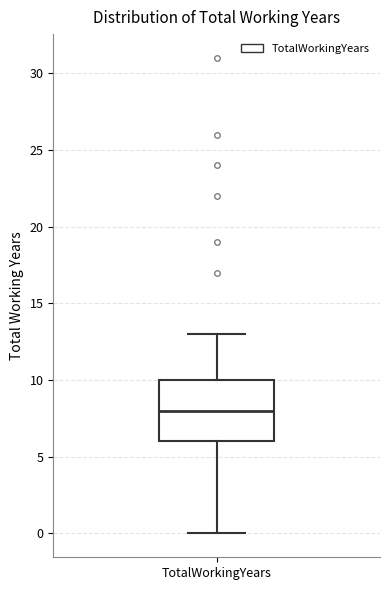

Where does the lower whisker of the box for TotalWorkingYears end on the y-axis? The values are not printed on the chart, so give them approximately, as read against the axis.

0